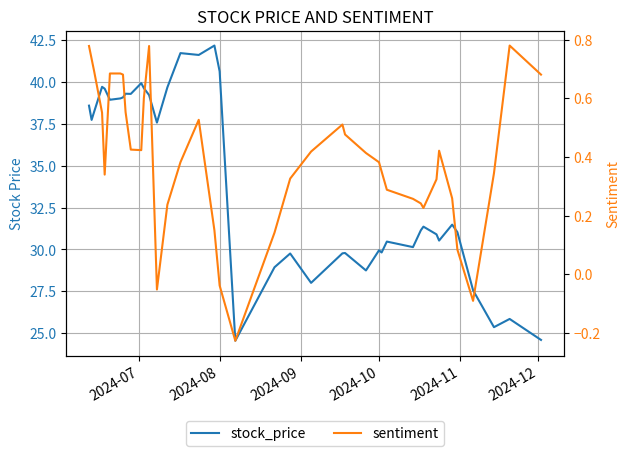

What are all the series names shown in the legend?

stock_price, sentiment